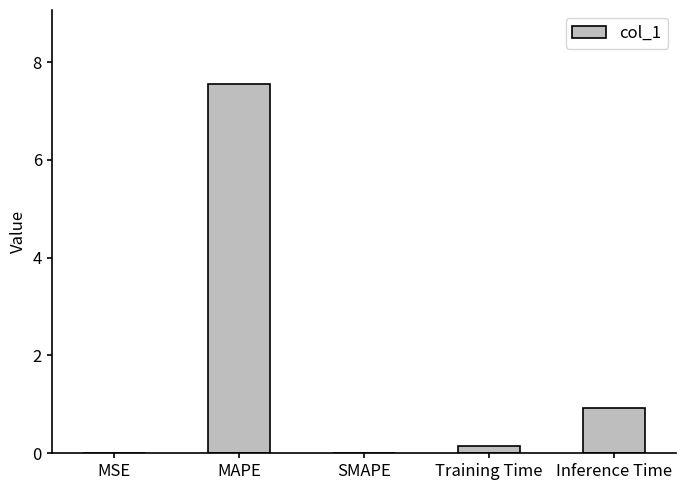

What is the greatest value displayed?

7.6